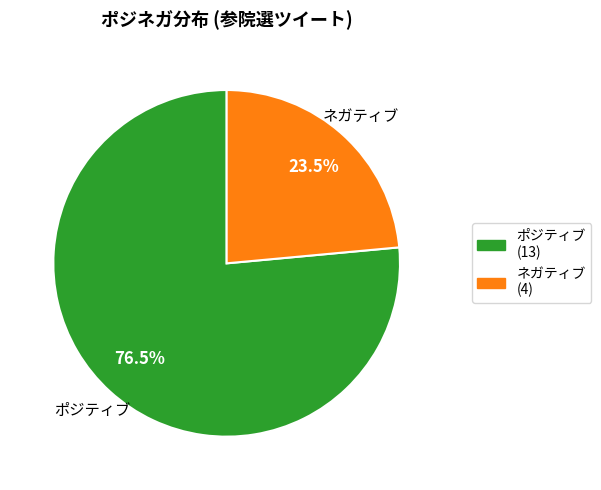

What is the ratio of the value at ネガティブ (4) to the value at ポジティブ (13)?

0.3